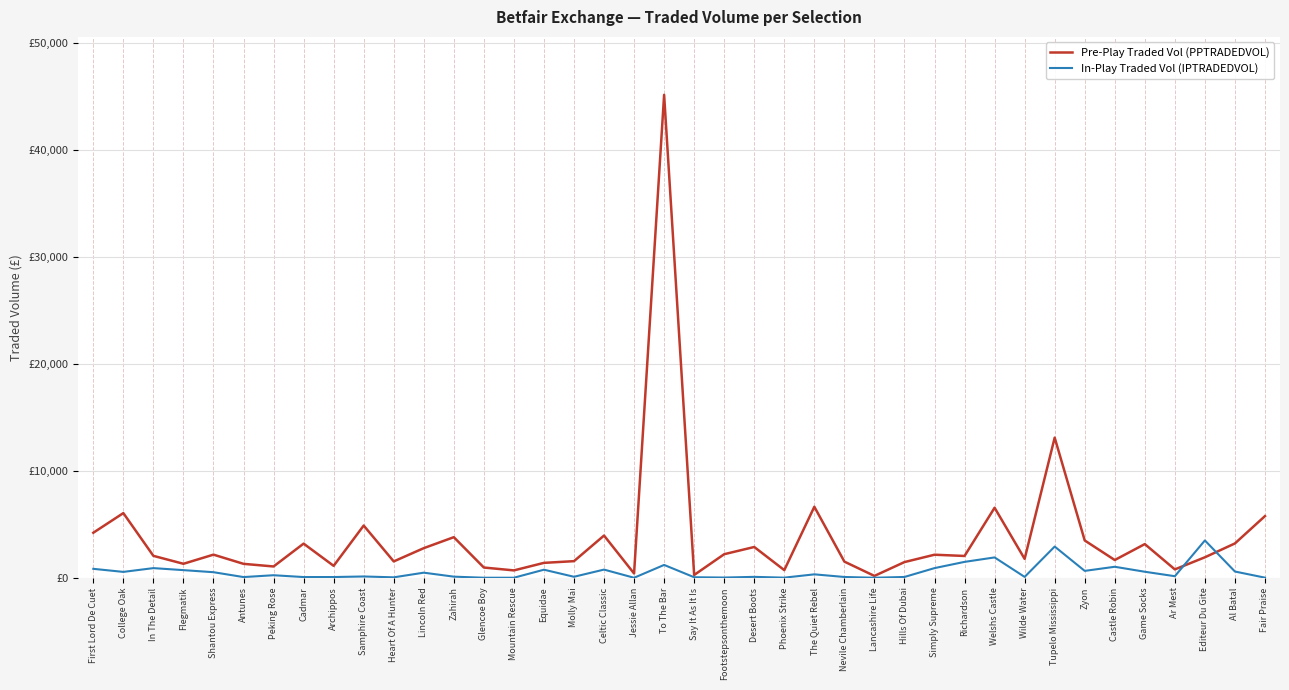

True or false: In-Play Traded Vol (IPTRADEDVOL) has a value of 902.8 at Simply Supreme.

True